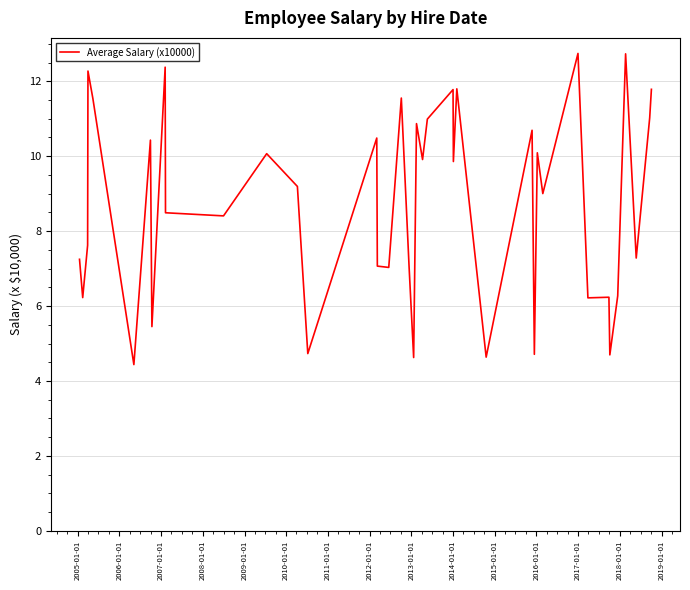

What is the greatest value displayed?

12.7